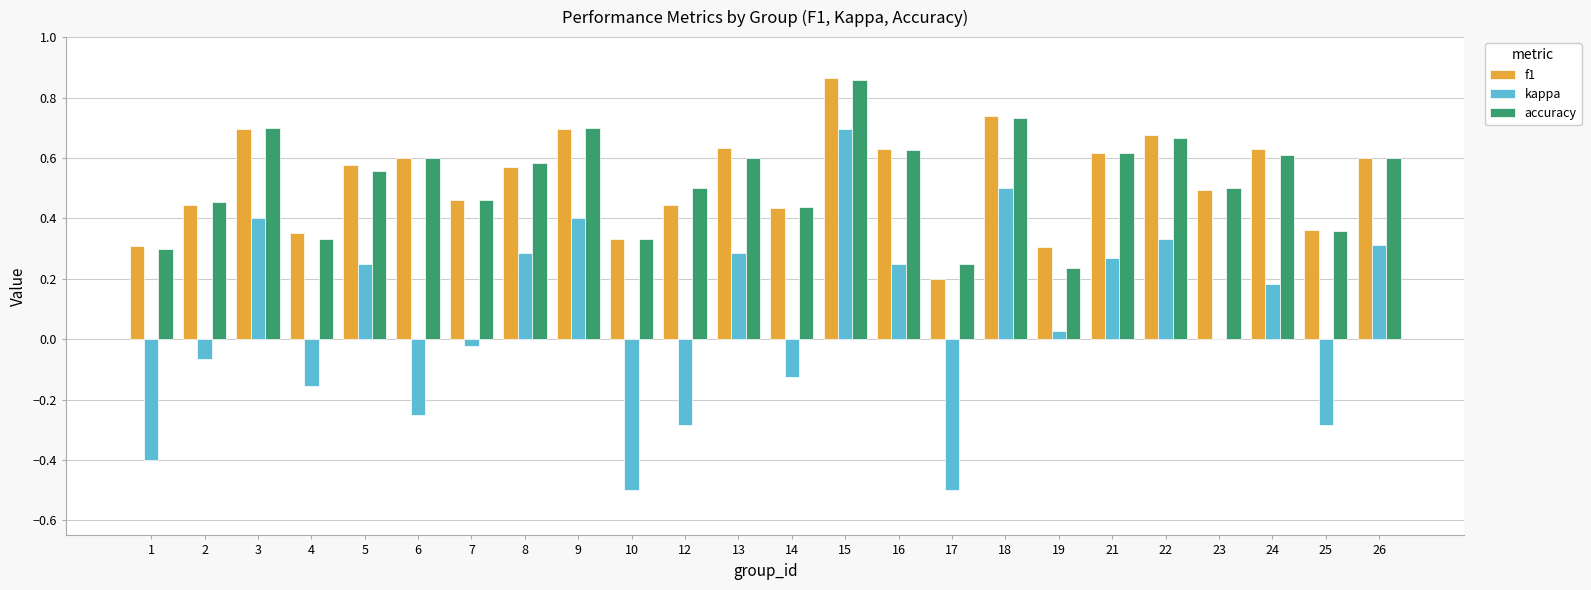

What is the sum of all accuracy values?

12.6